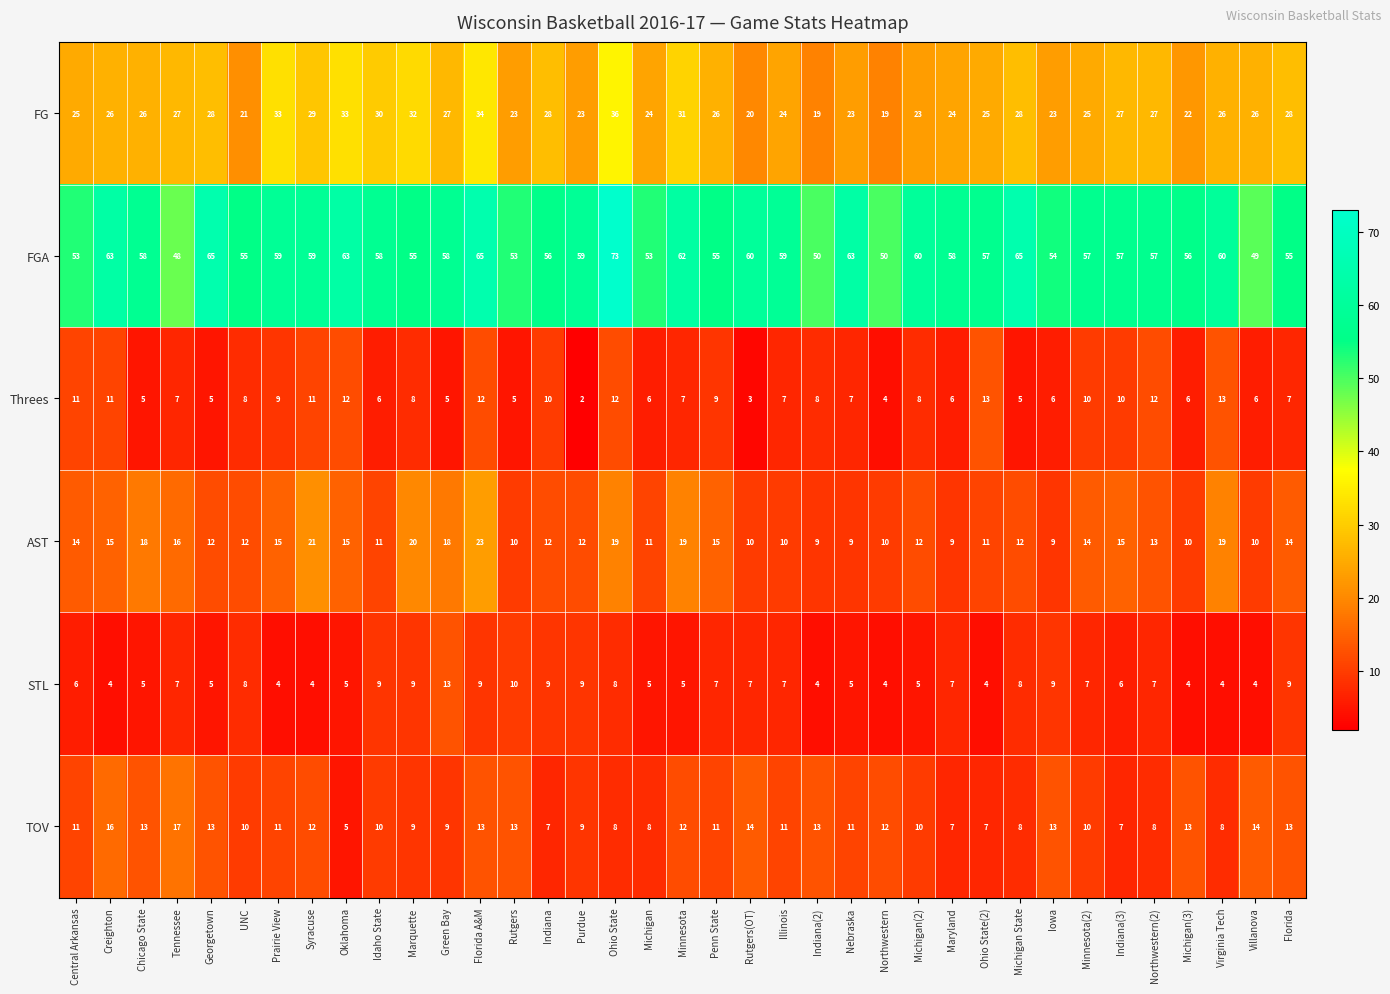

Which label corresponds to the largest value in the chart?

Ohio State